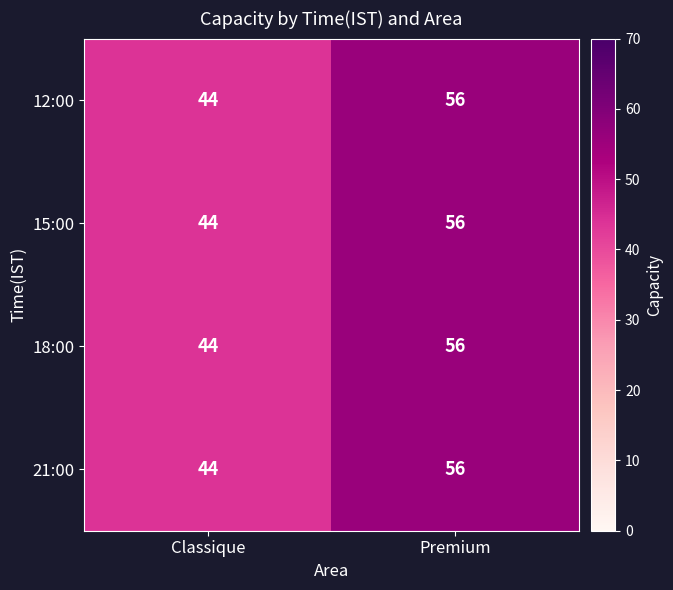

At which label is 21:00 closest to 50?

Classique